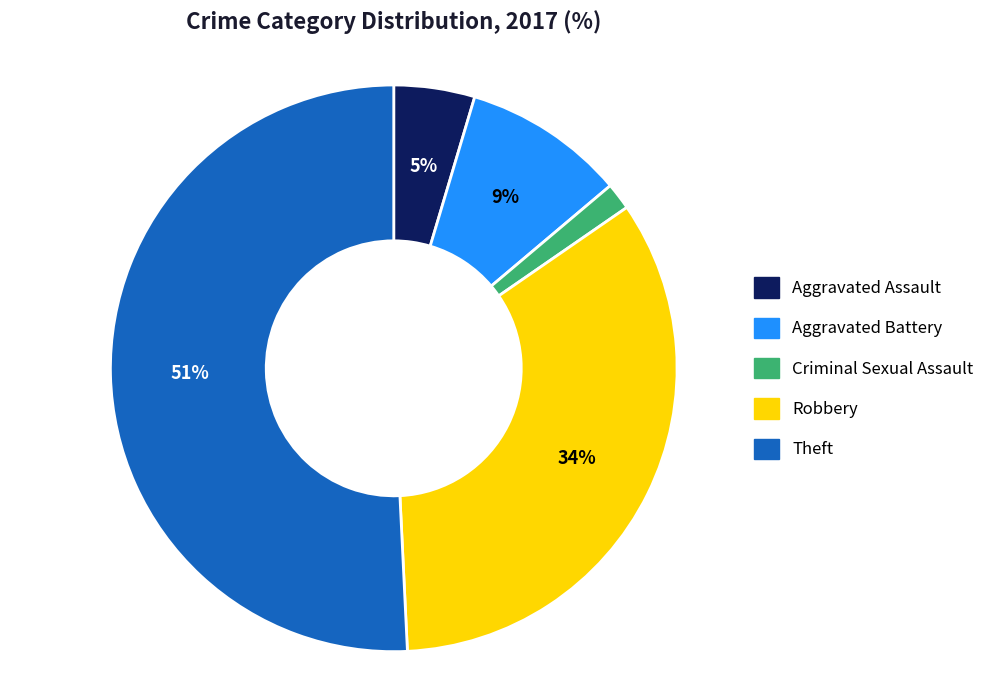

Count the number of slices in the pie.

5